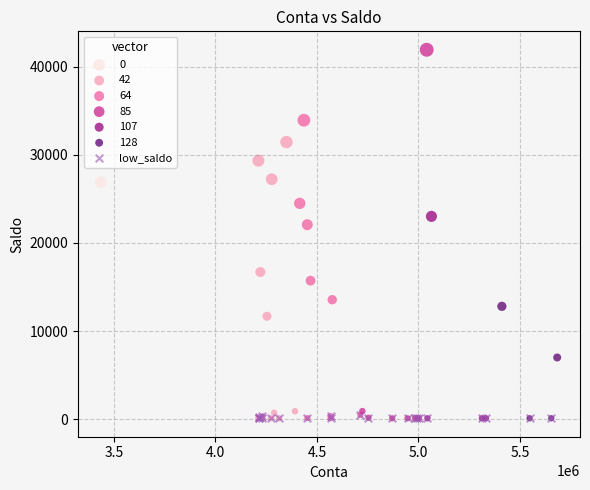

What are all the series names shown in the legend?

0, 42, 64, 85, 107, 128, low_saldo